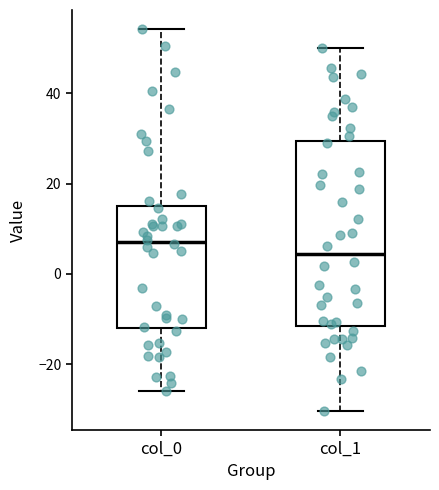

Where does the upper whisker of the box for col_1 end on the y-axis? The values are not printed on the chart, so give them approximately, as read against the axis.

50